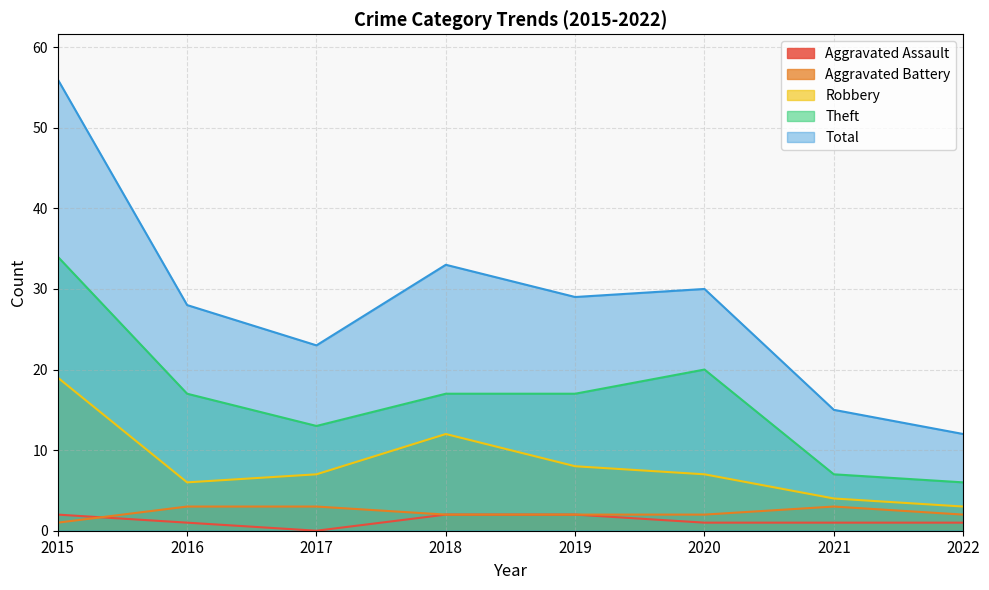

What are all the series names shown in the legend?

Aggravated Assault, Aggravated Battery, Robbery, Theft, Total